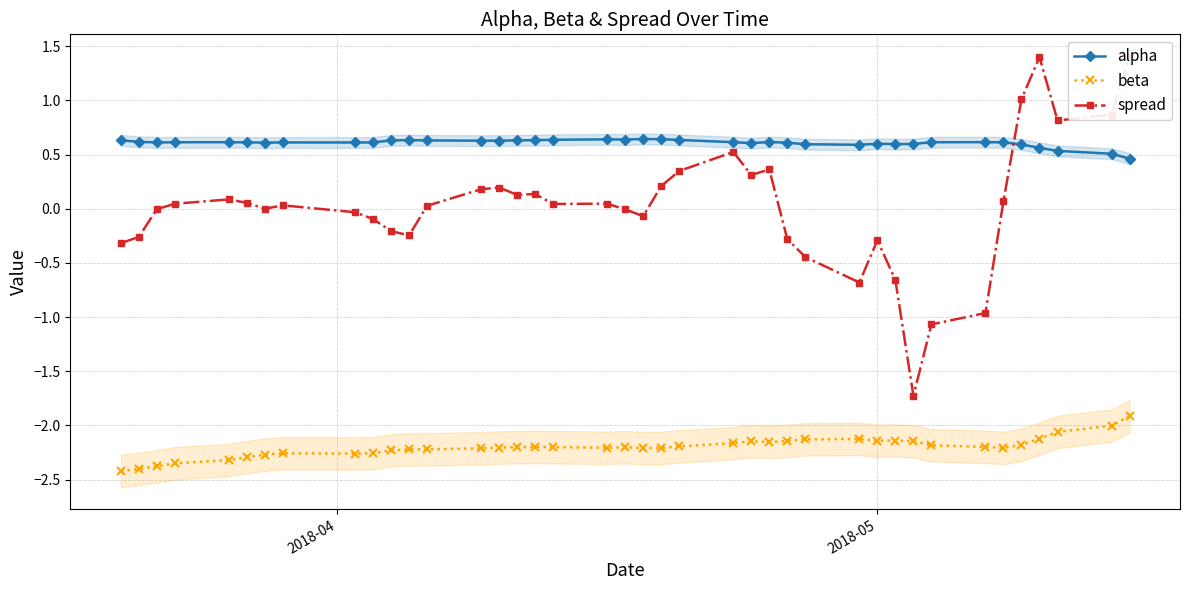

In beta, how many points are lower than both neighbors (excluding endpoints)?

6